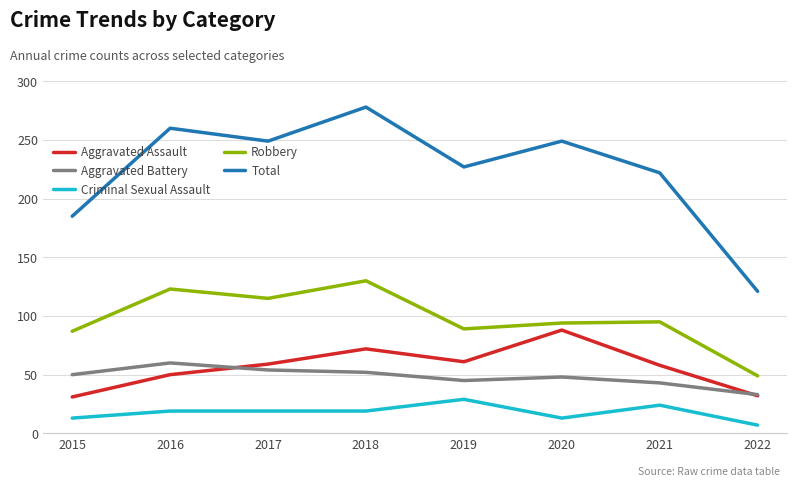

What is the average value of the Aggravated Assault series?

56